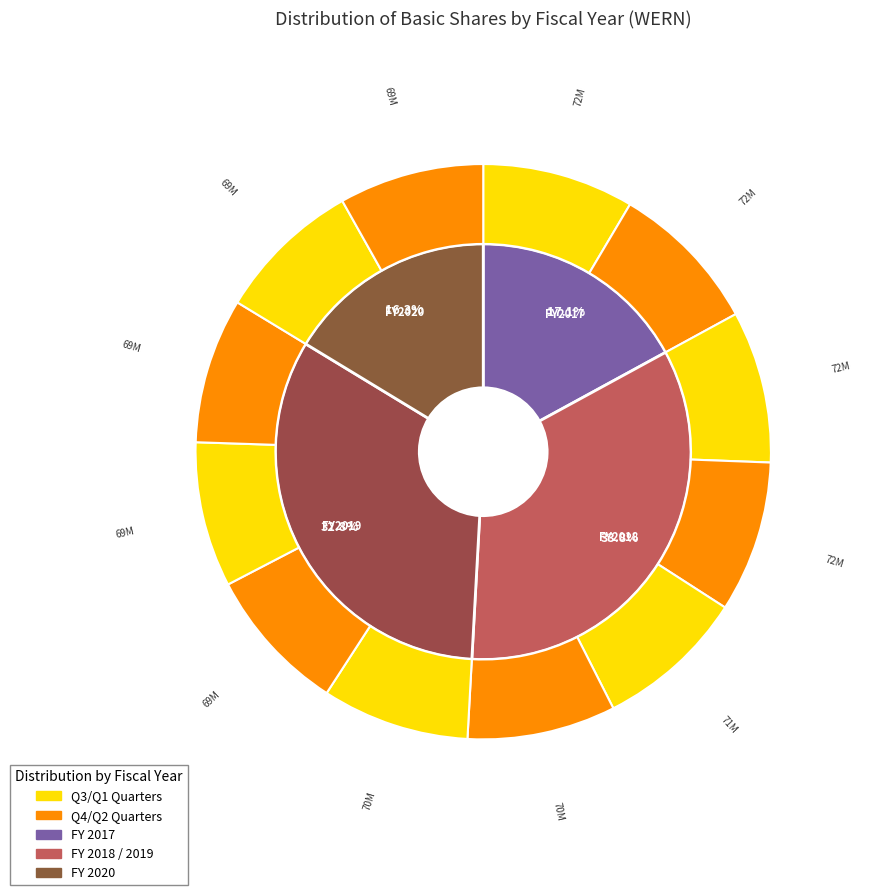

The 6 slice represents 1% of the pie. True or false?

False